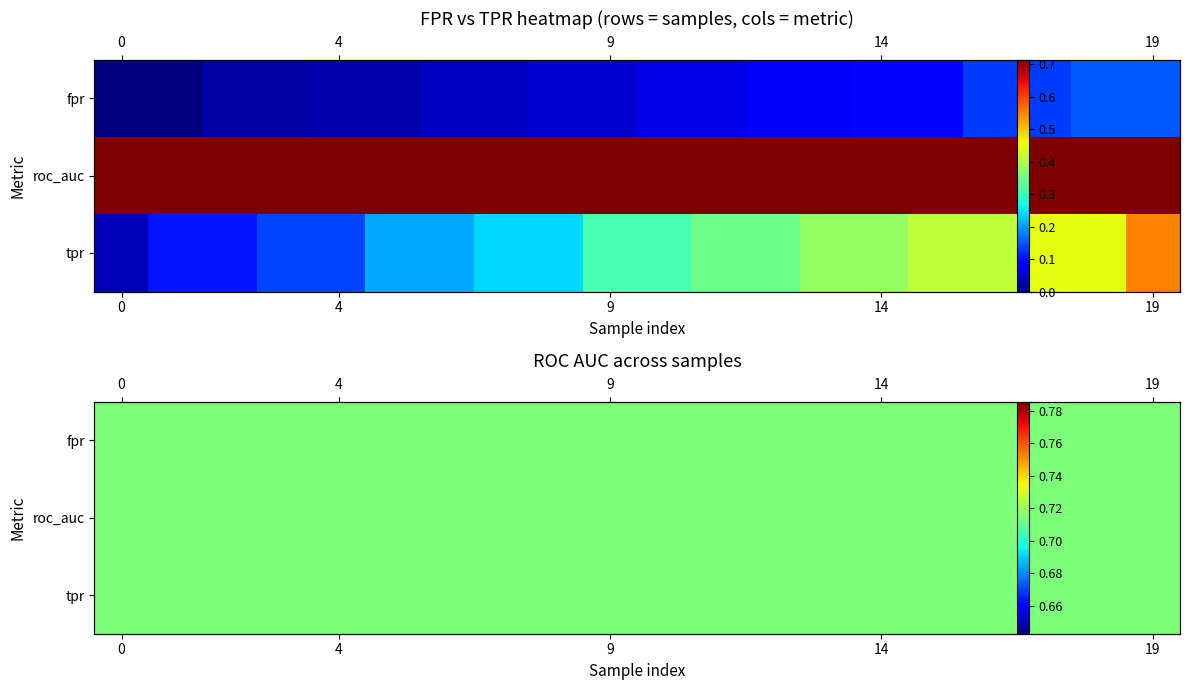

The fpr series shows 0.1 at 12. True or false?

True